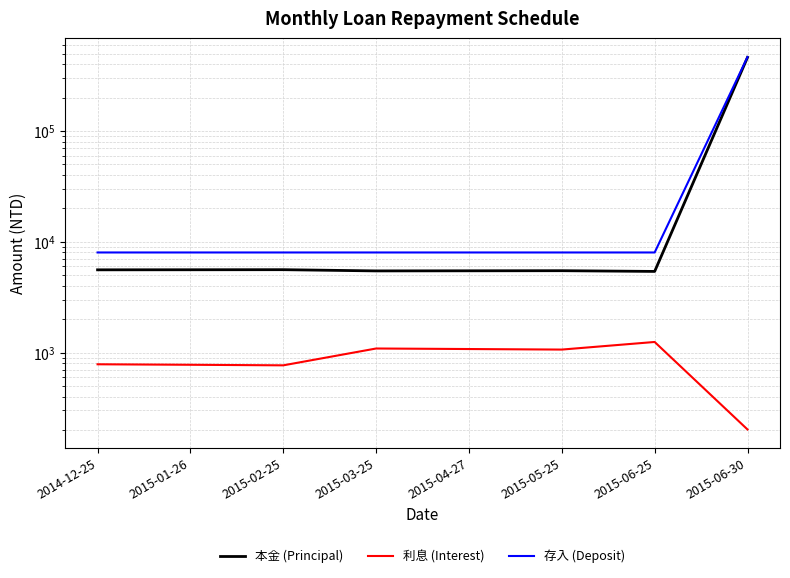

Is it true that 利息 (Interest) equals 1246 at 2014-12-25?

False